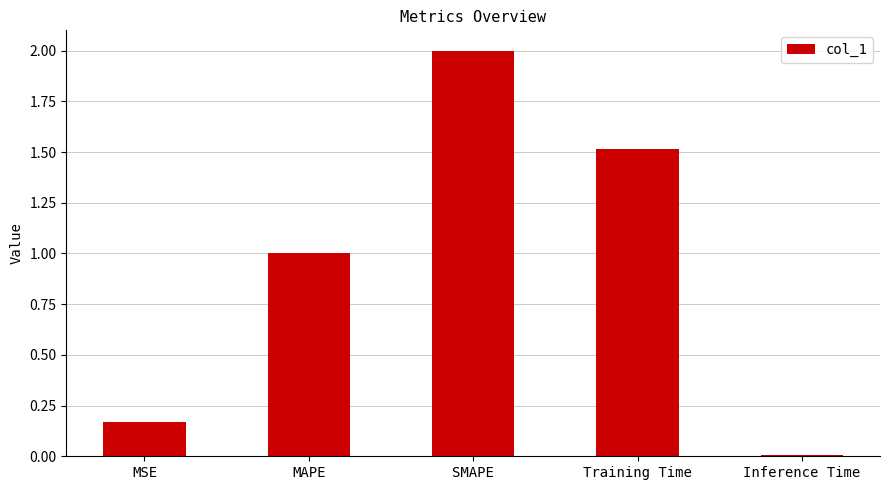

What value does the data have at MAPE?

1.0